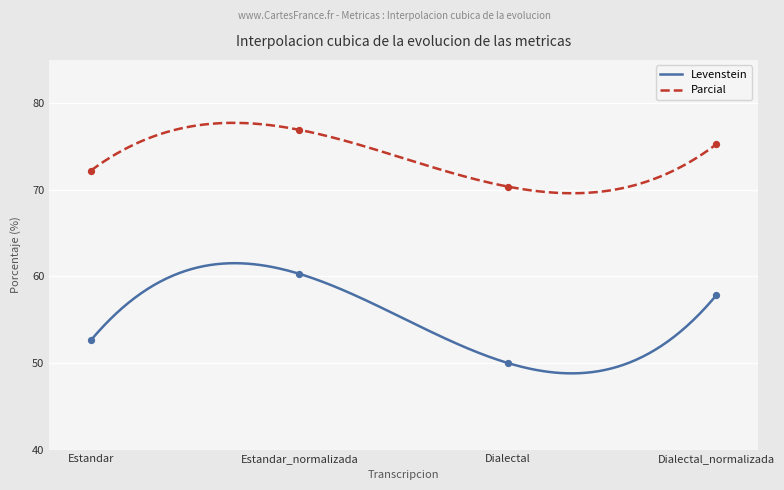

What are all the series names shown in the legend?

Levenstein, Parcial